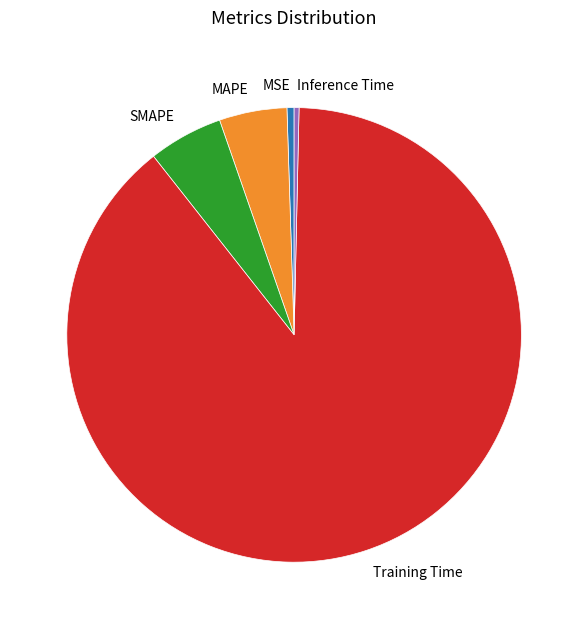

What is the largest slice in the pie chart?

Training Time